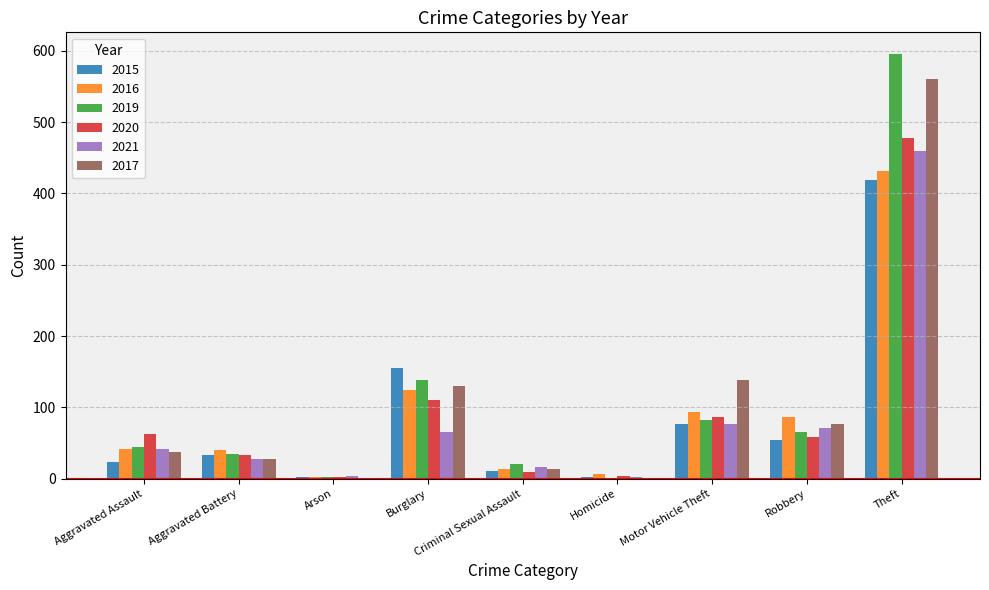

What is the sum of all 2016 values?

838